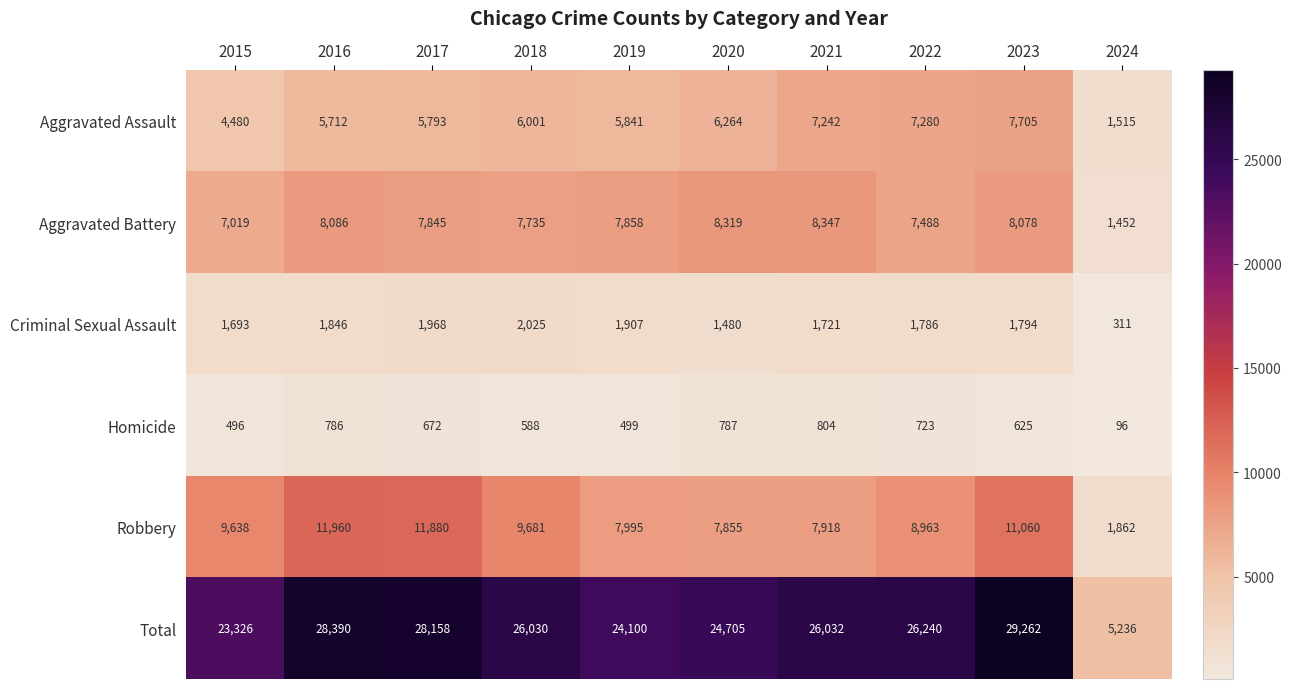

True or false: Aggravated Assault has a value of 6001 at 2018.

True